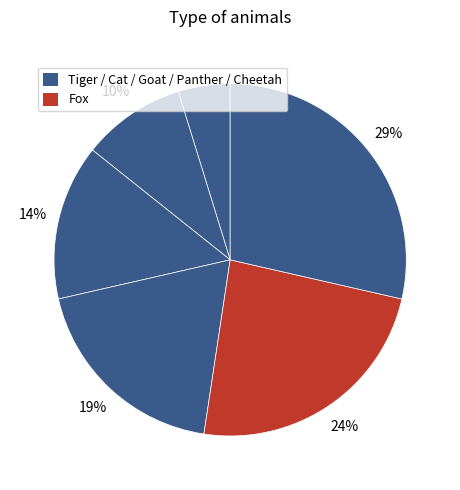

How many slices are in this pie chart?

6